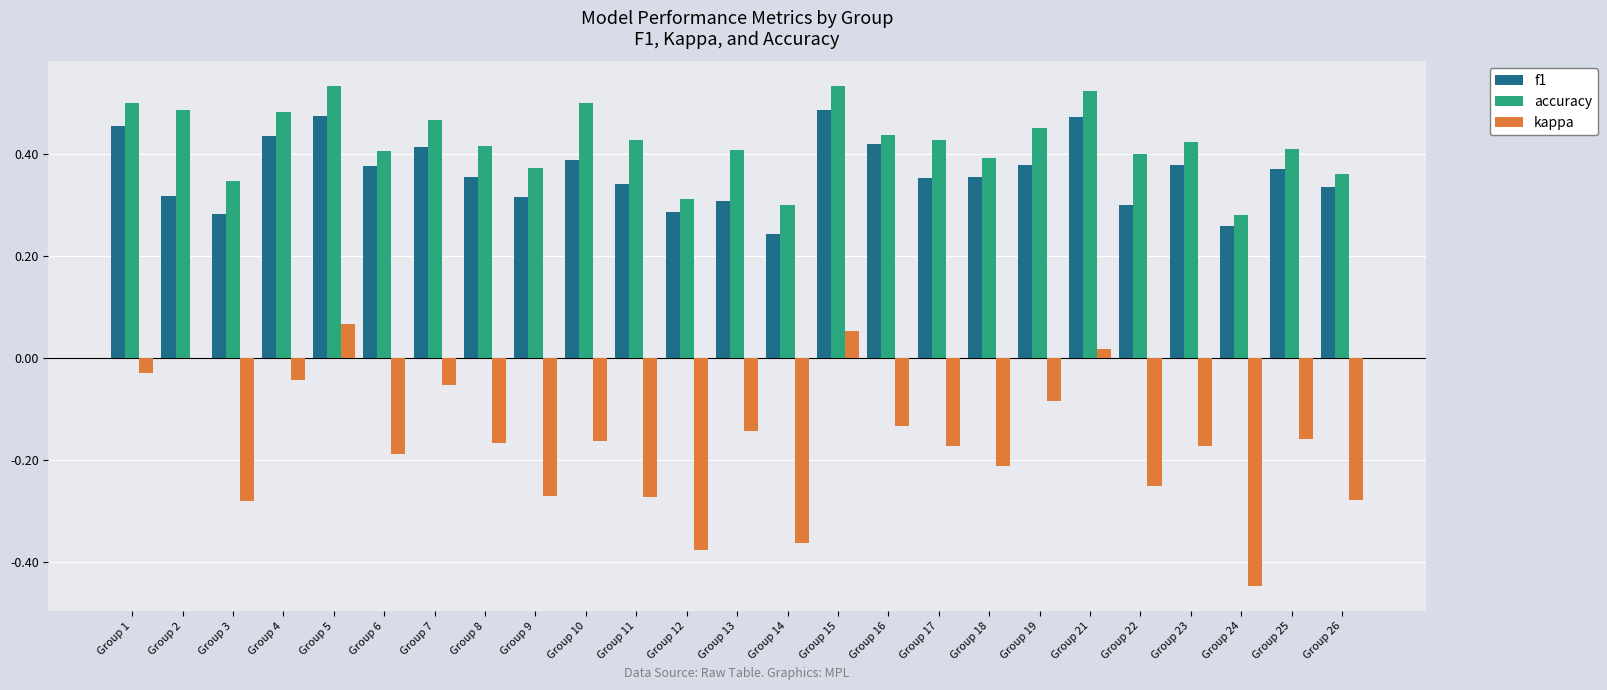

The accuracy series shows 0.7 at Group 22. True or false?

False